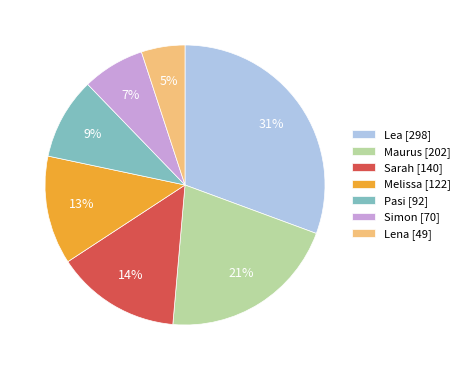

Do Lea and Pasi together represent more than half of the pie?

No